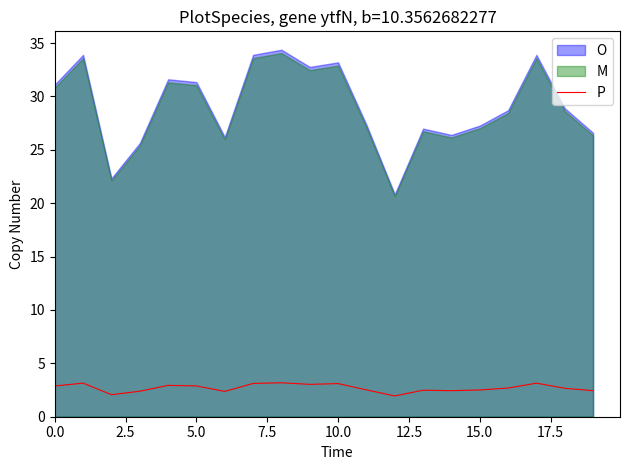

What is the smallest value displayed?

1.9